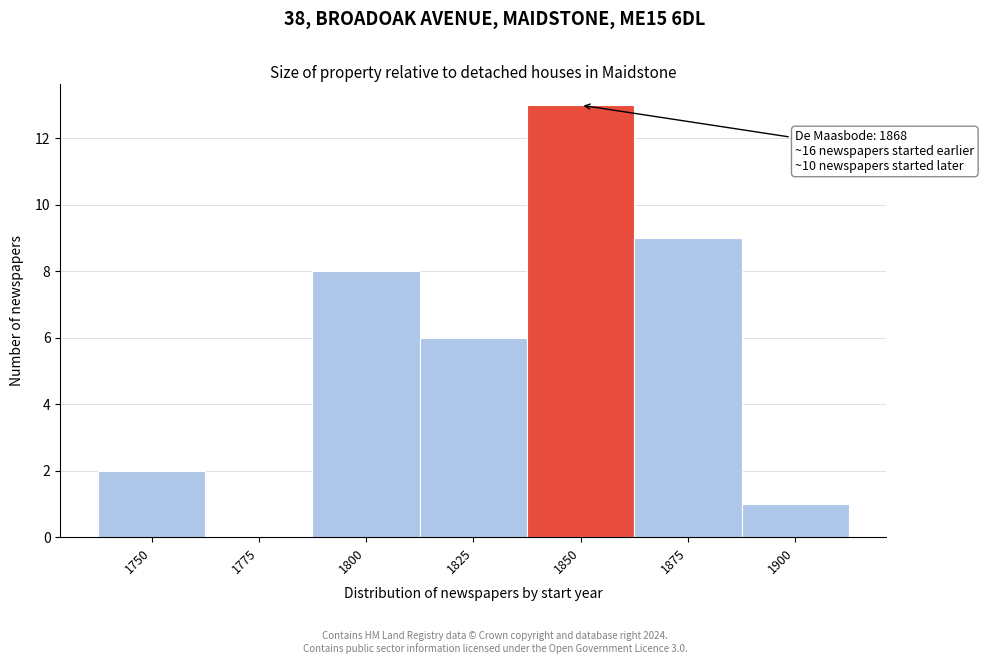

Reading right to left, transcribe all the data shown in this chart.

1900=1	1875=9	1850=13	1825=6	1800=8	1775=0	1750=2